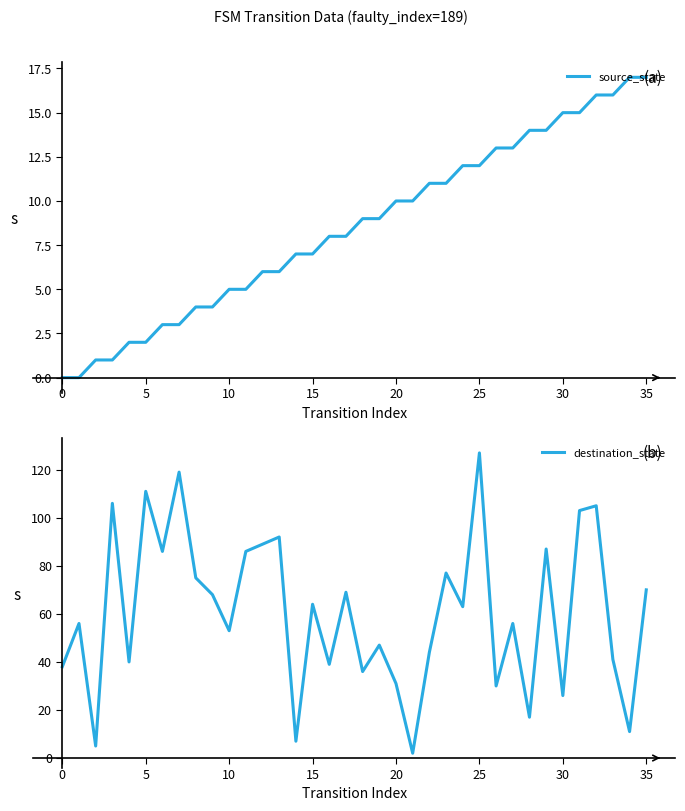

List the series in order of their overall mean, lowest first.

source_state, destination_state